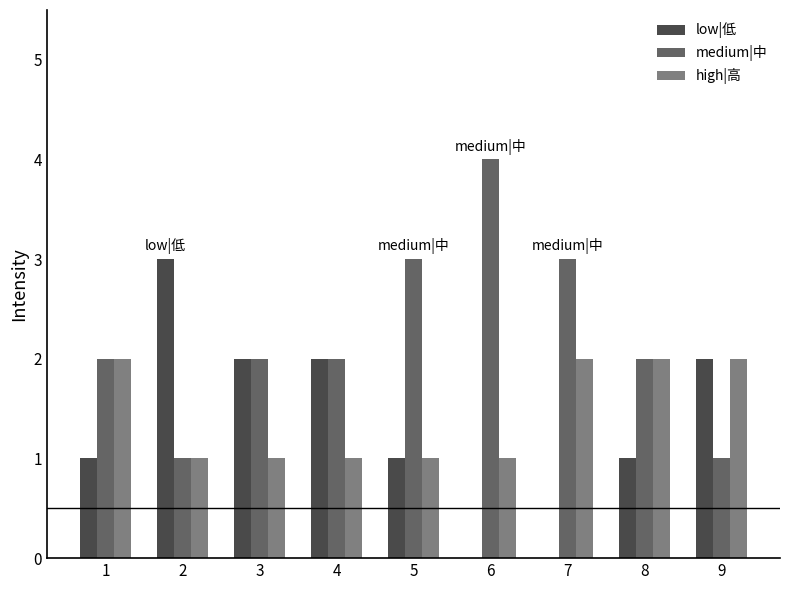

Is it true that high|高 equals 1 at 5?

True